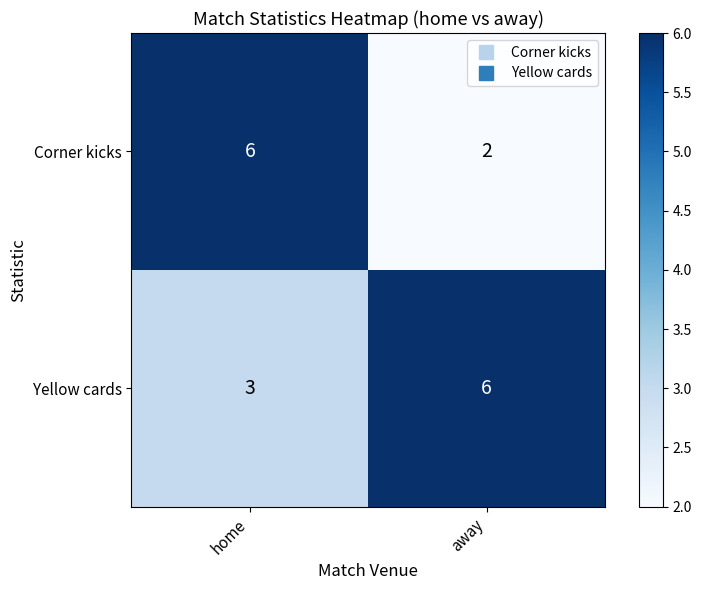

What is the sum of the Corner kicks values at away and home?

8